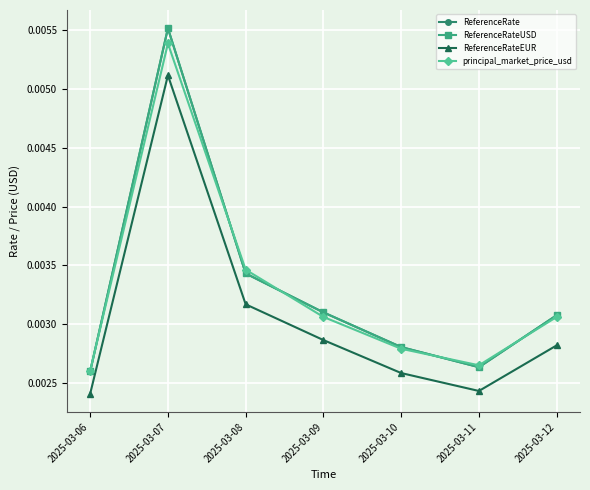

At 2025-03-08, list the series in order from smallest to largest.

ReferenceRateEUR, ReferenceRate, ReferenceRateUSD, principal_market_price_usd